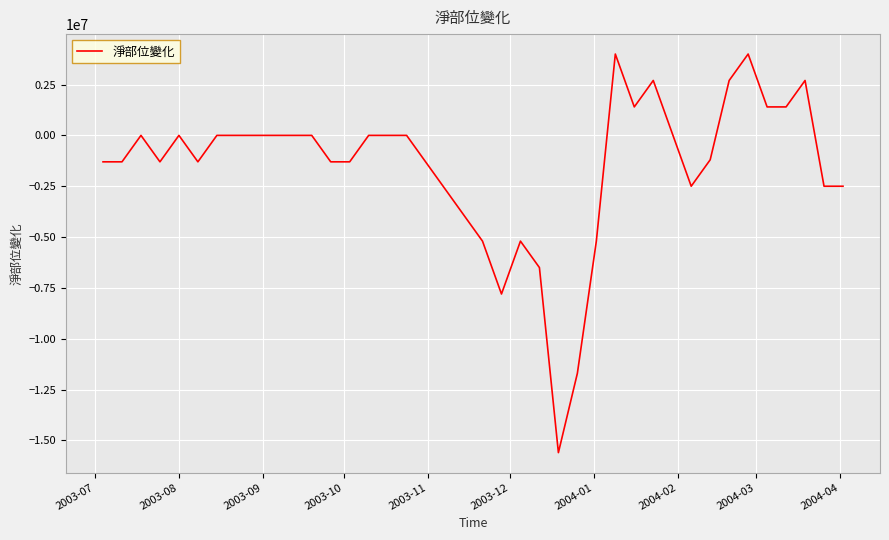

What is the smallest value displayed?

-15600000